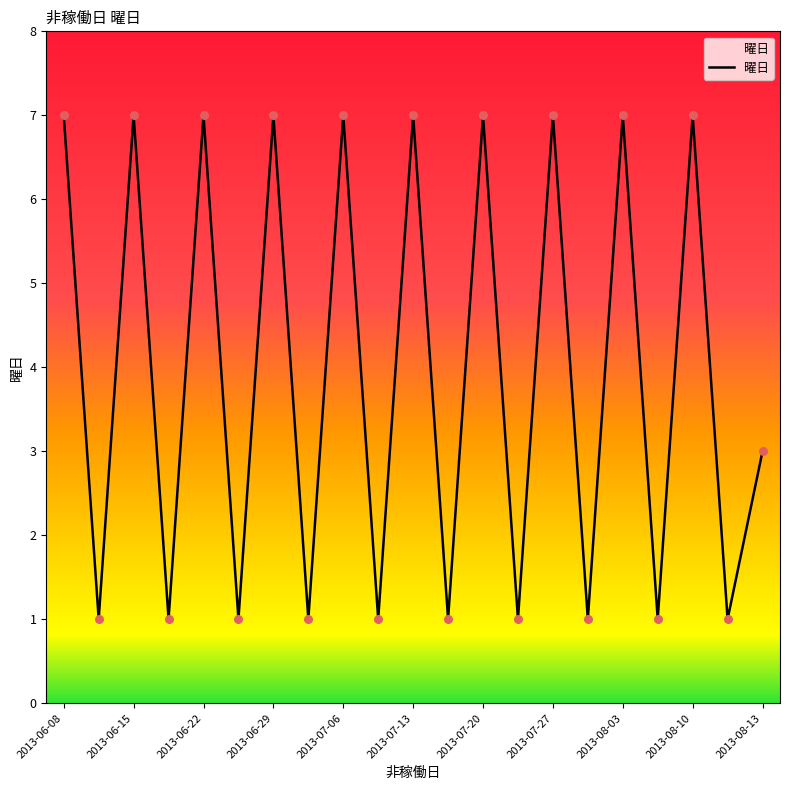

What is the difference between the maximum and minimum values?

6